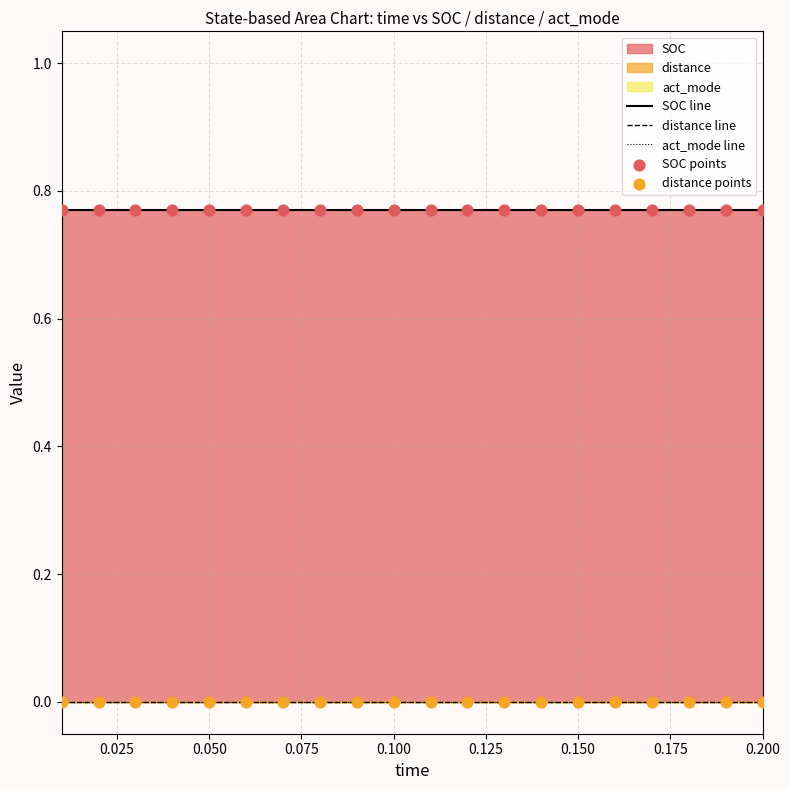

Is the value of SOC line at 19 greater than the value of act_mode line at 0.025?

Yes